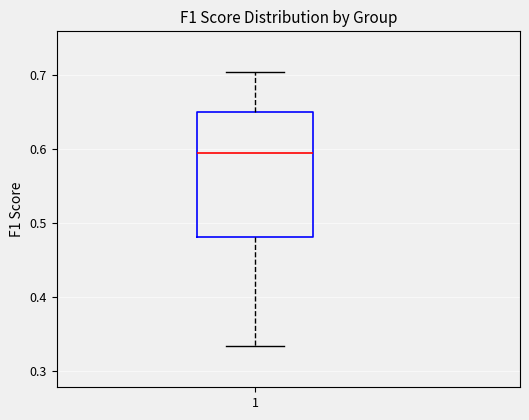

Where is the upper edge of the box at x = 1 on the y-axis? The values are not printed on the chart, so give them approximately, as read against the axis.

0.65